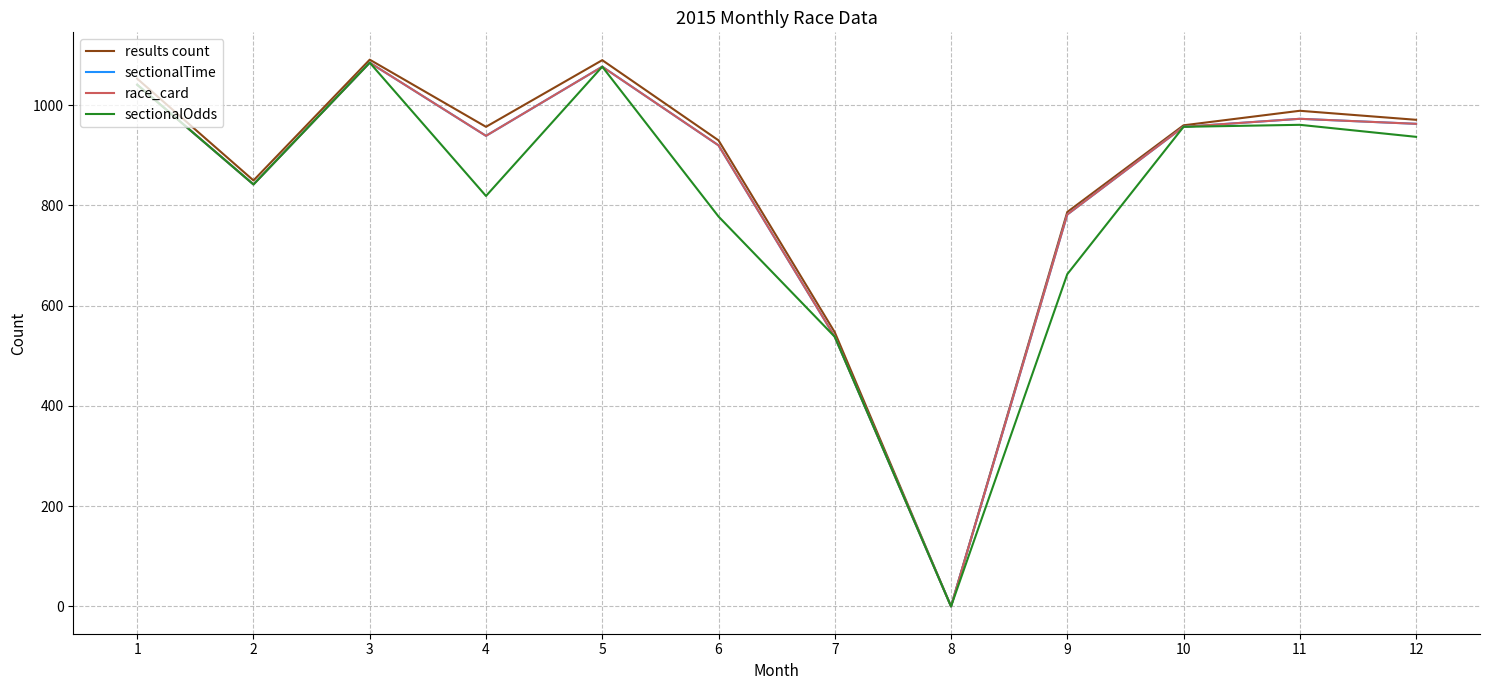

Reading left to right, list all the values displayed in this chart.

results count: 1053	850	1091	957	1090	930	547	0	787	960	989	971
sectionalTime: 1041	842	1085	939	1077	920	538	0	782	957	973	963
race_card: 1041	842	1085	939	1077	920	538	0	782	957	973	963
sectionalOdds: 1041	842	1085	819	1077	778	538	0	663	957	961	937